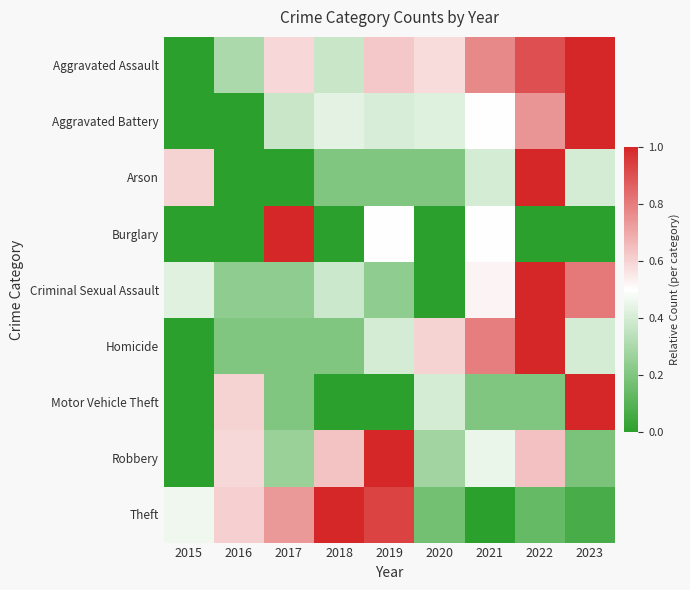

Rank the series at 2018 from lowest to highest value.

Burglary, Motor Vehicle Theft, Arson, Homicide, Aggravated Assault, Criminal Sexual Assault, Aggravated Battery, Robbery, Theft